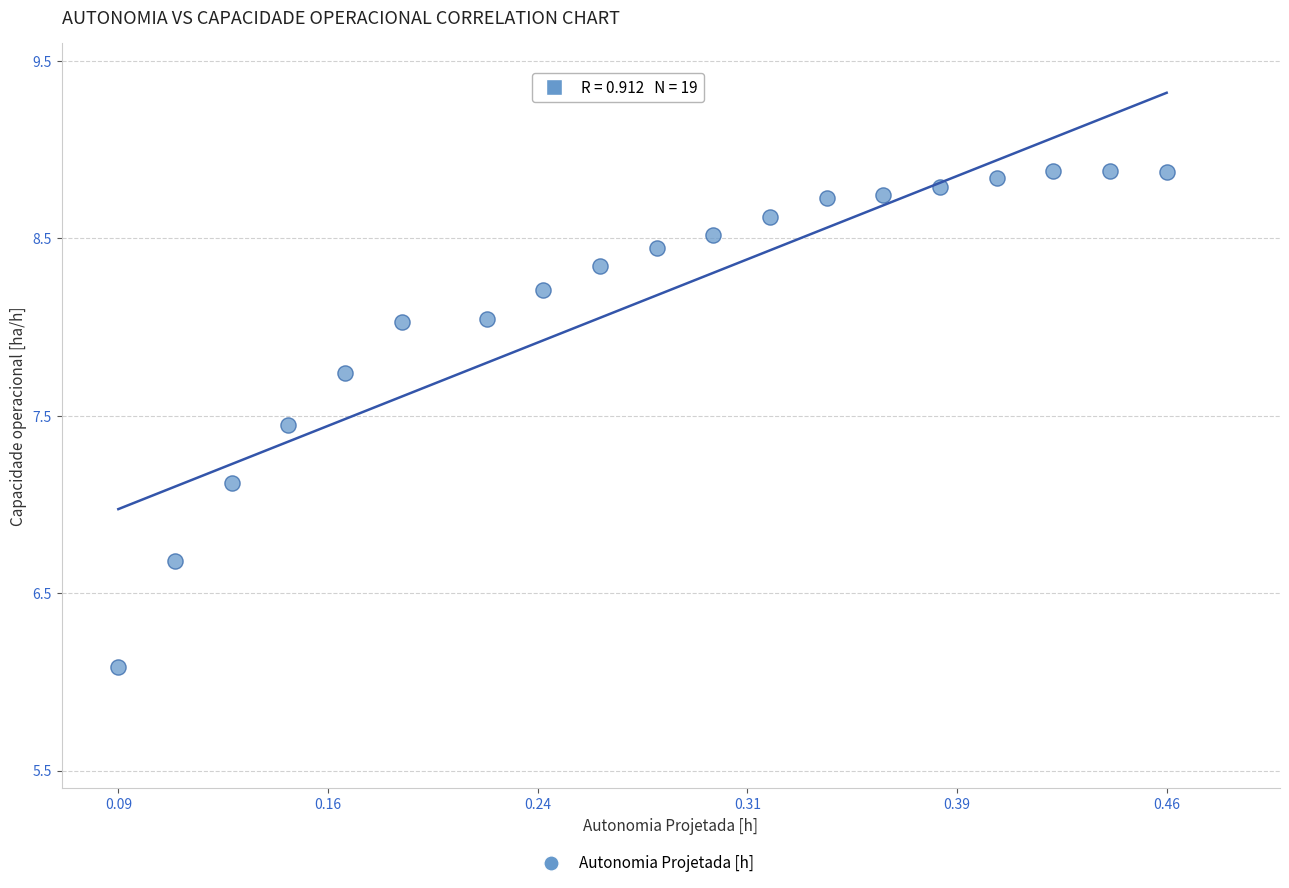

What Y value in the scatter plot is closest to 7?

7.1